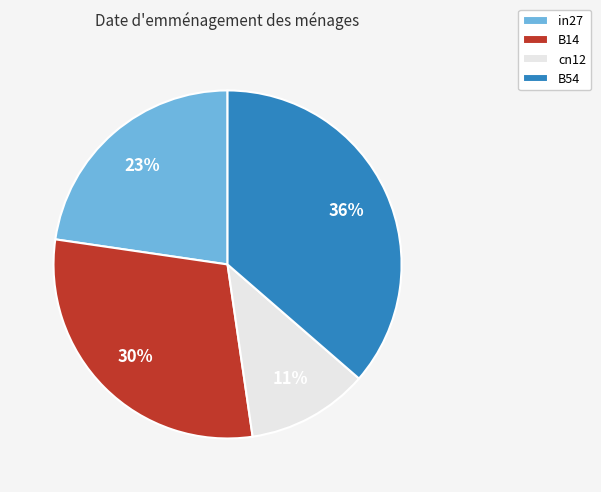

The B14 slice represents 30% of the pie. True or false?

True